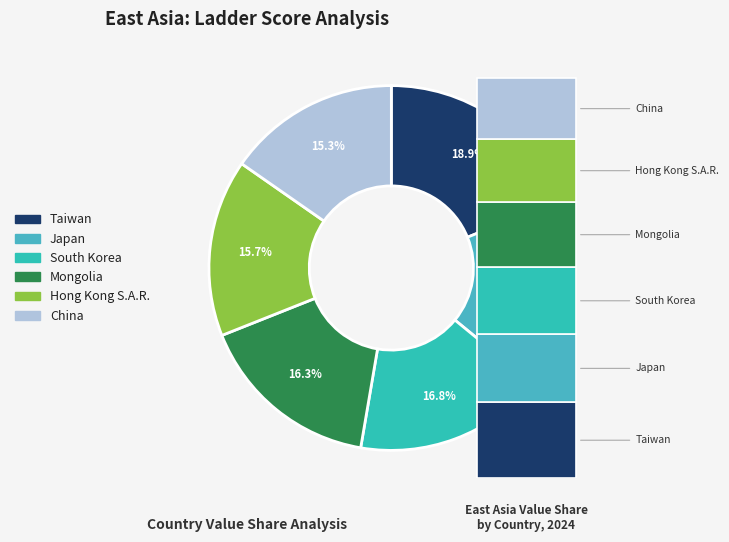

To the nearest percent, what is the average slice percentage?

17%